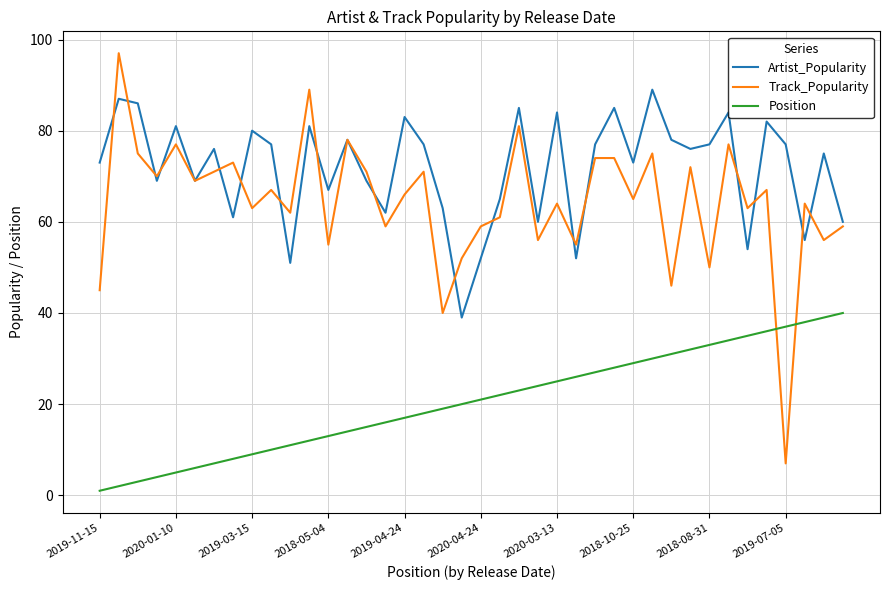

Rank the series by their maximum value, from lowest to highest.

Position, Artist_Popularity, Track_Popularity